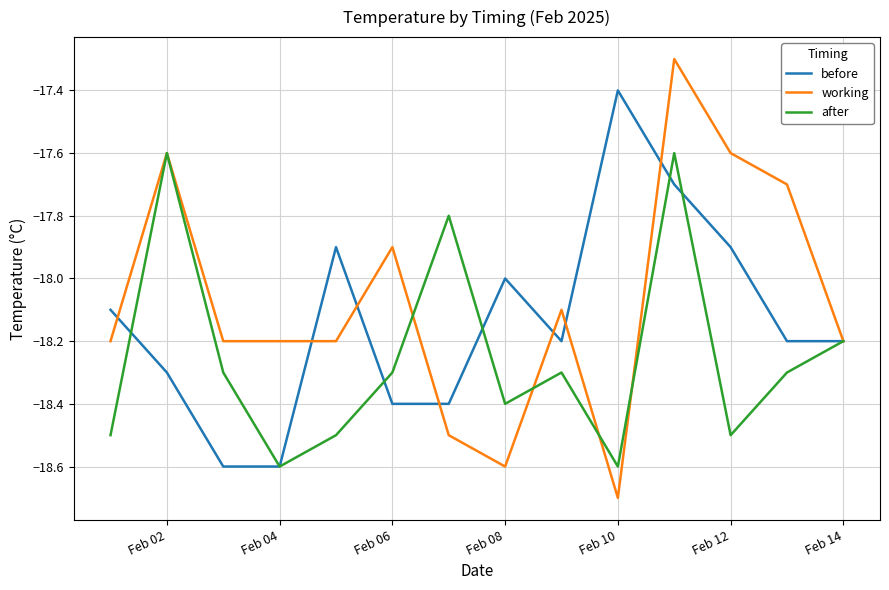

Which series has the largest range (max minus min)?

working